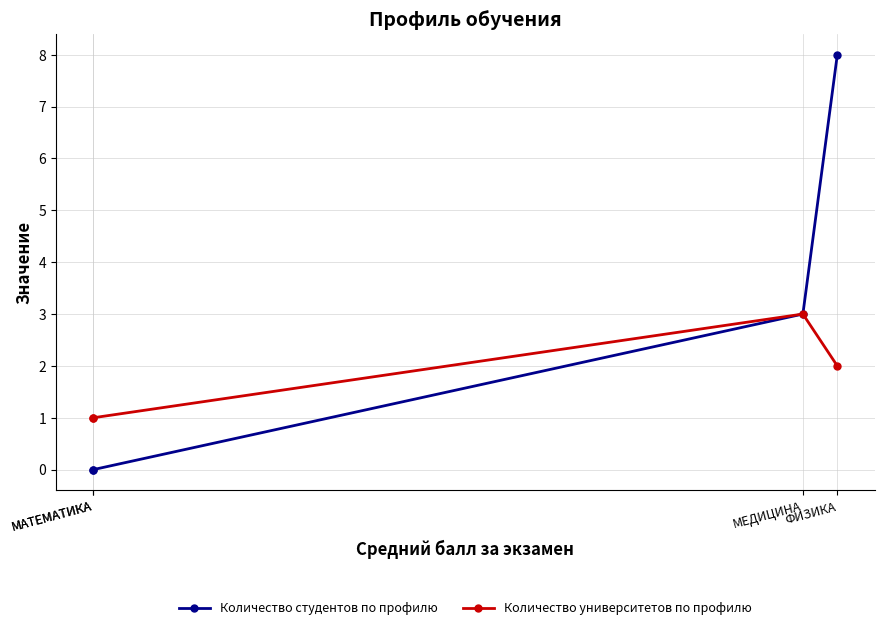

How many values in the Количество студентов по профилю series exceed 3?

1